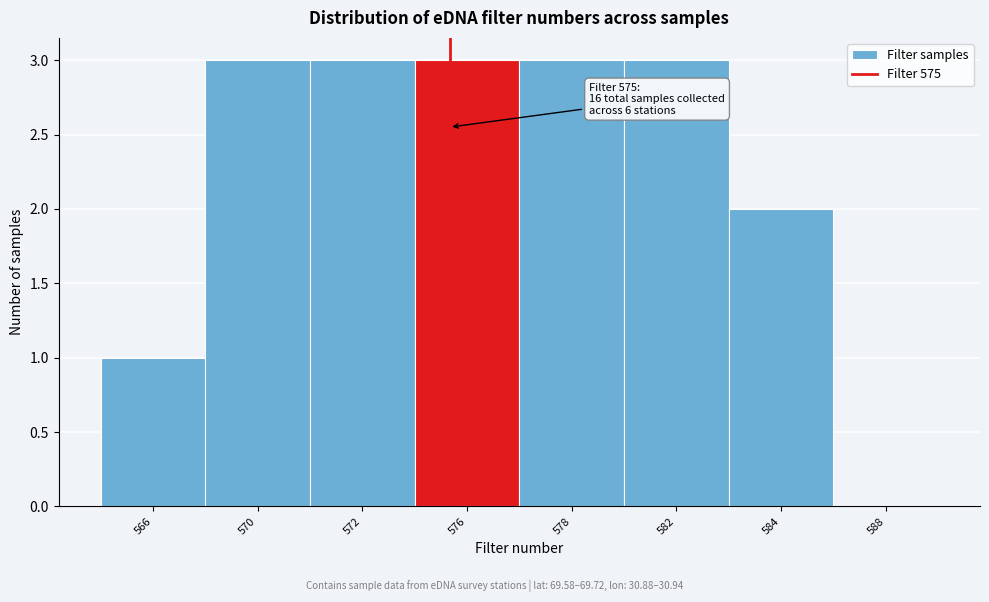

Reading left to right, extract all data points from this chart.

566=1	570=3	572=3	576=3	578=3	582=3	584=2	588=0